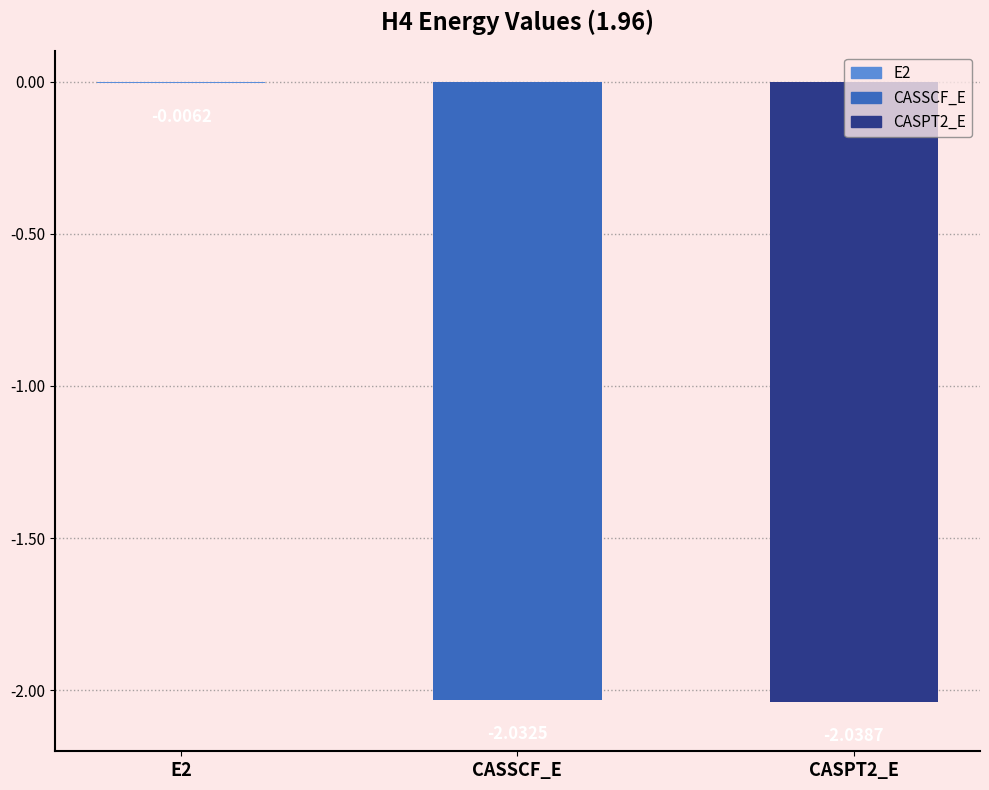

Reading left to right, transcribe all the data shown in this chart.

-0.0	-2.0	-2.0